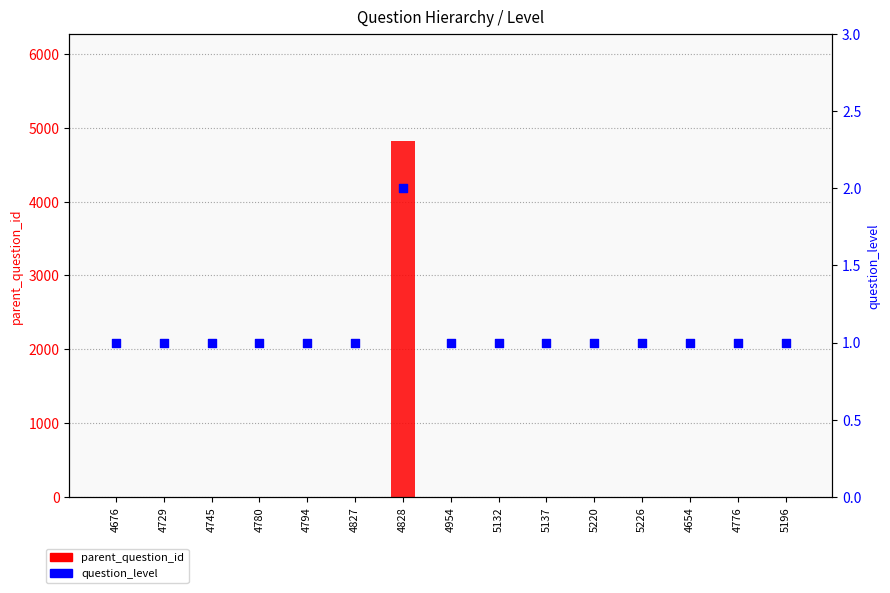

At how many categories does at least one series exceed 1038?

1